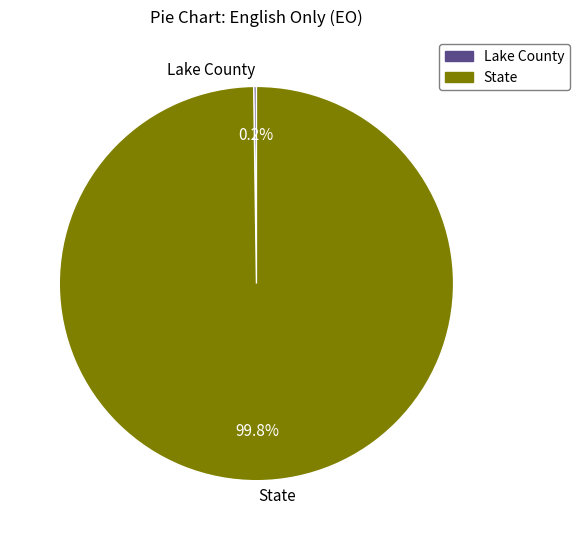

Does any single category account for the majority?

Yes